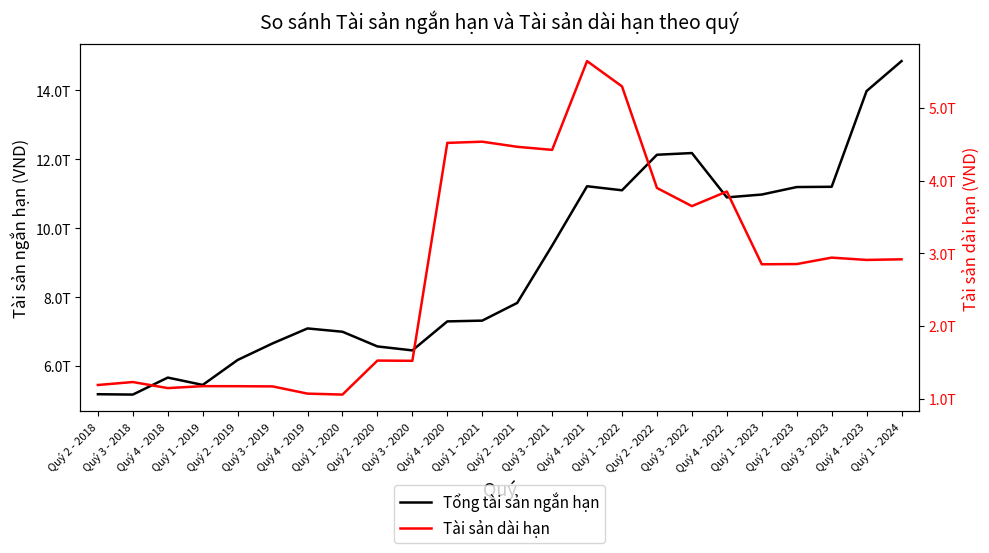

Which series has the largest total across all categories?

Tổng tài sản ngắn hạn